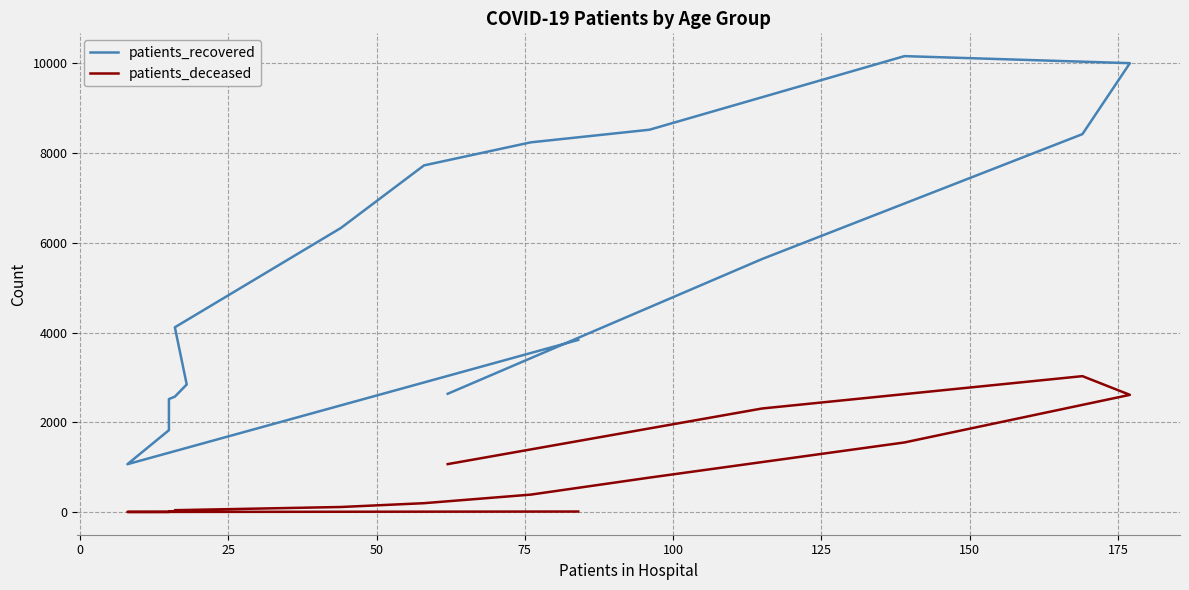

What is the average value of the patients_deceased series?

760